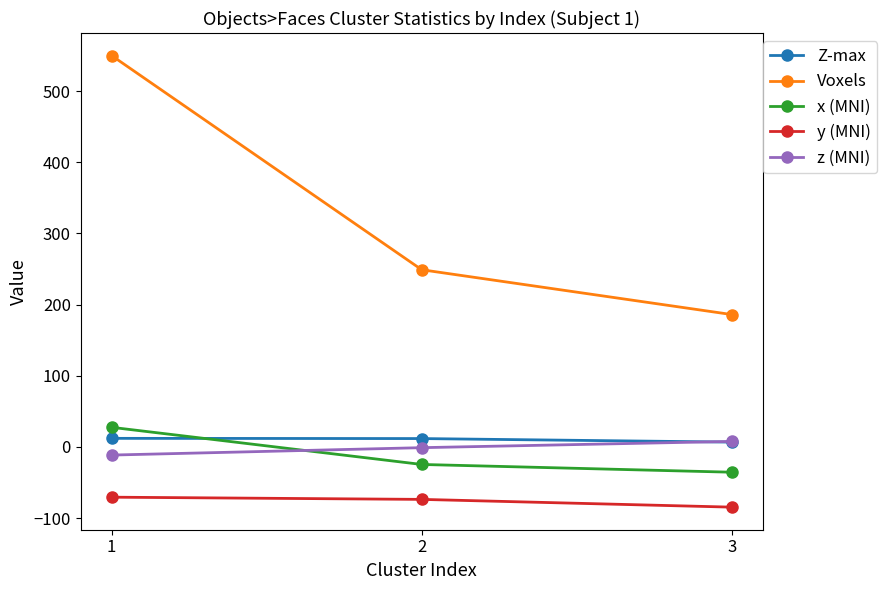

Which series changed the most between 1 and 3?

Voxels